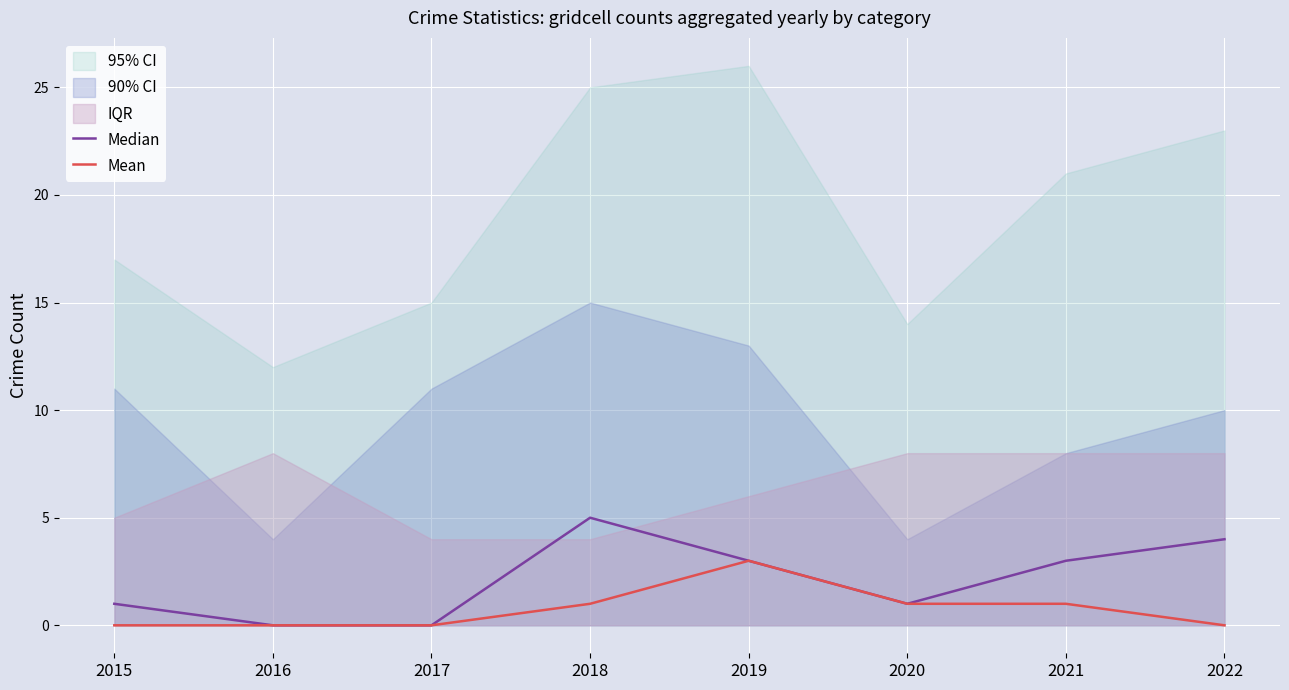

Which series has the largest range (max minus min)?

Median